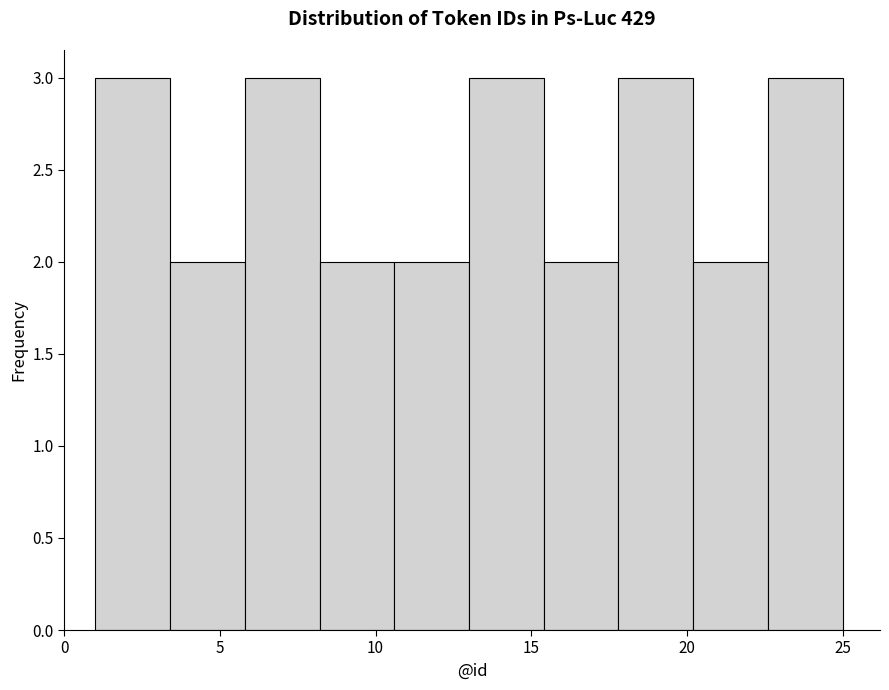

Reading left to right, list every bar in this chart as the range it spans on the x-axis followed by its height. Neither the bar edges nor the heights are printed on the chart, so give them approximately, as read against the axes.

1.0 to 3.4: 3
3.4 to 5.8: 2
5.8 to 8.2: 3
8.2 to 10.6: 2
10.6 to 13.0: 2
13.0 to 15.4: 3
15.4 to 17.8: 2
17.8 to 20.2: 3
20.2 to 22.6: 2
22.6 to 25.0: 3